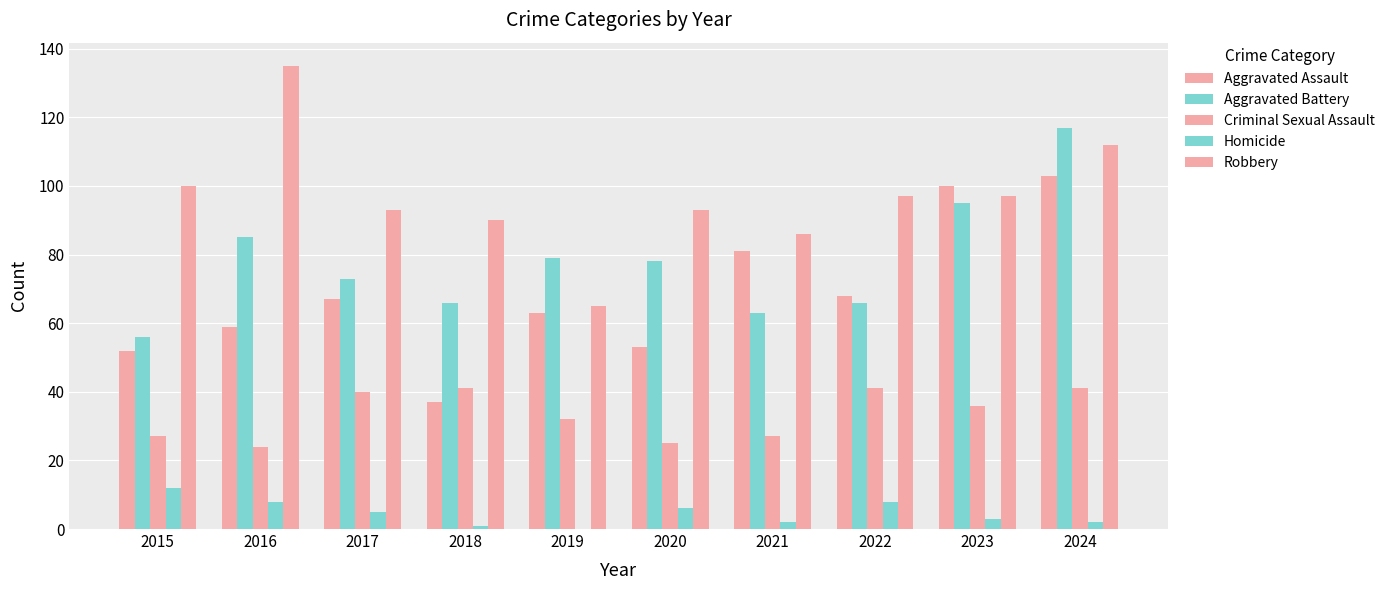

Are the bars horizontal?

No